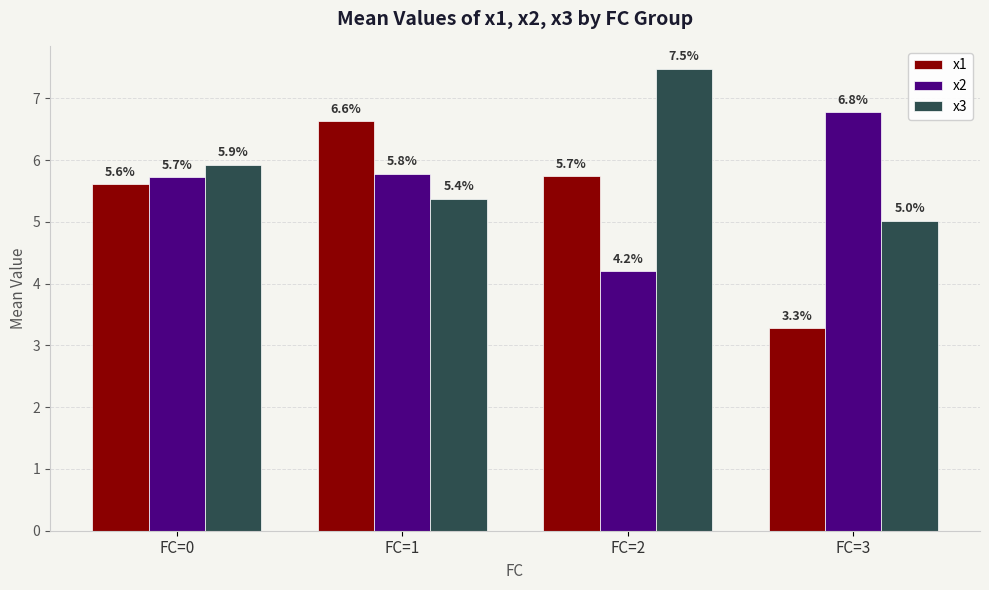

What are all the series names shown in the legend?

x1, x2, x3